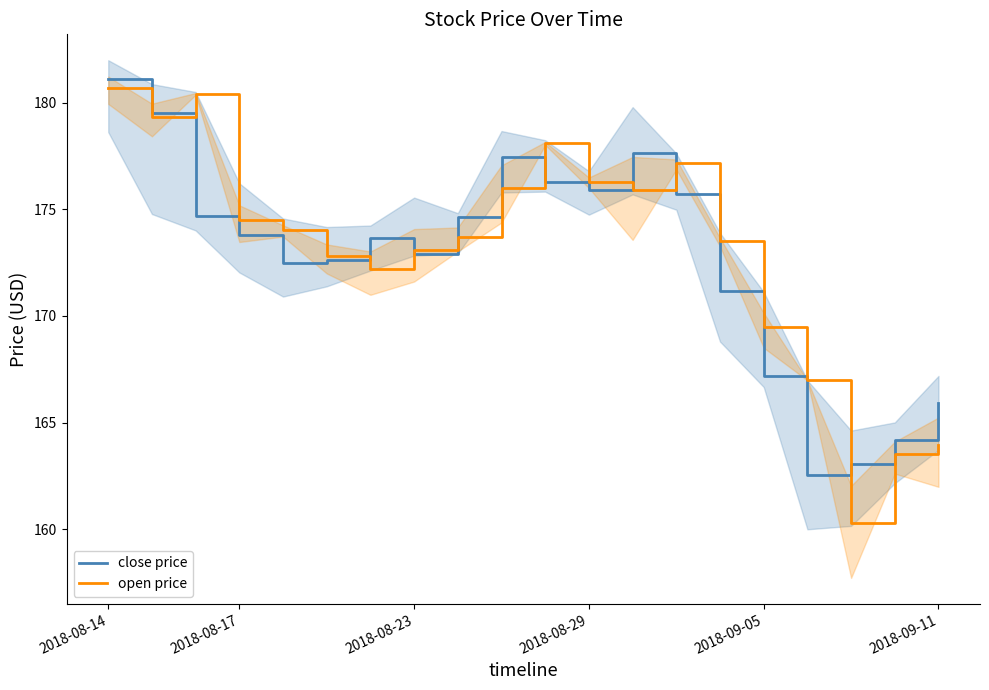

Which series has the widest spread of values?

open price